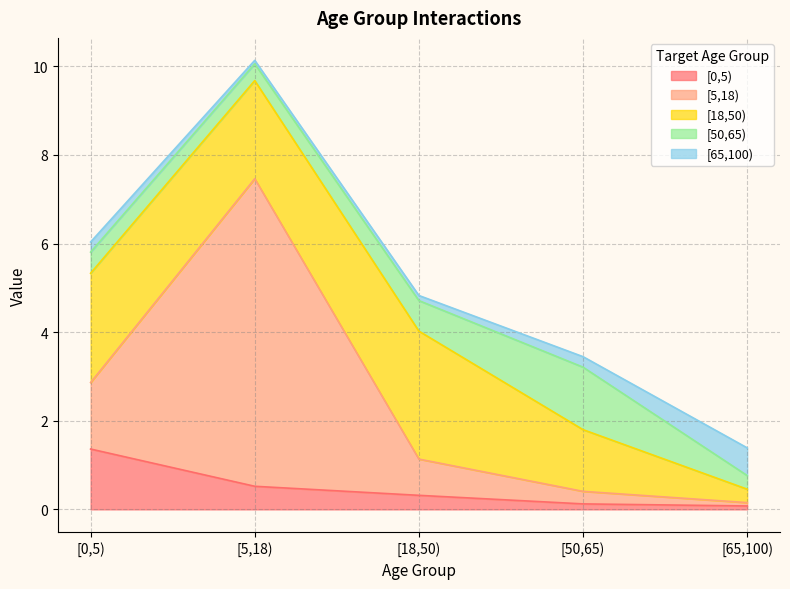

Count the number of data series in this chart.

5